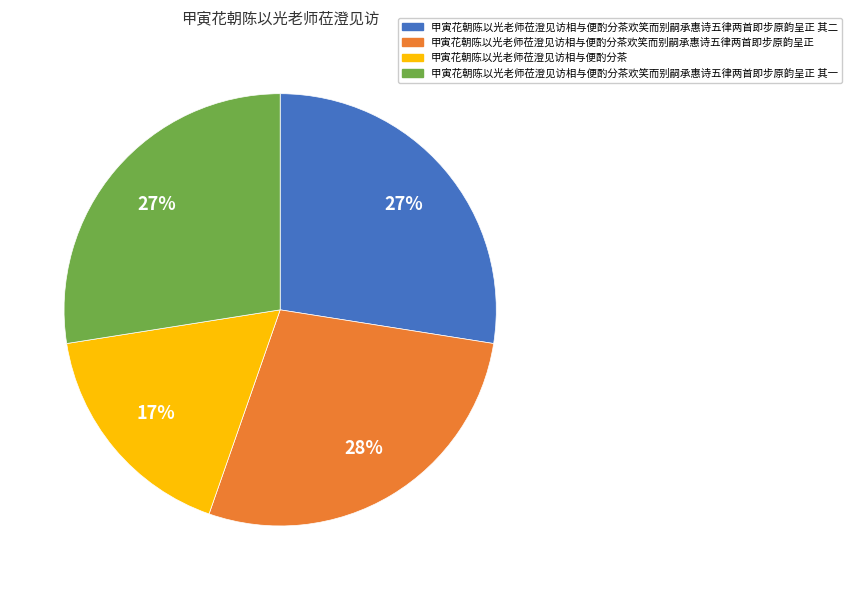

Which category has the smallest portion of the pie?

甲寅花朝陈以光老师莅澄见访相与便酌分茶